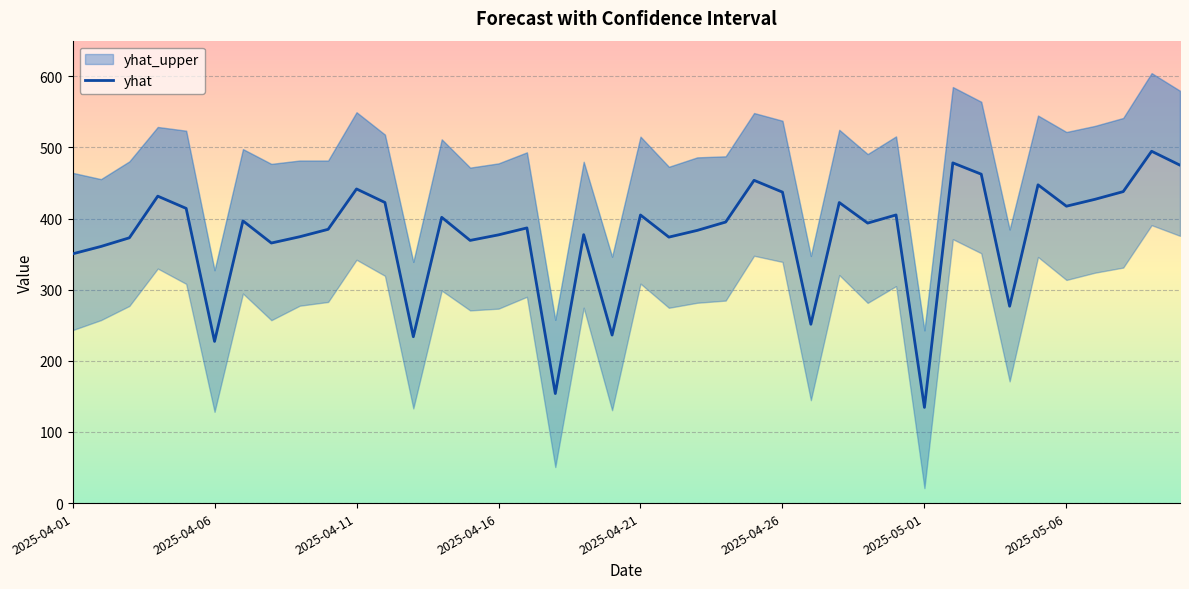

Rank the categories by value from highest to lowest.

38, 31, 39, 32, 24, 34, 10, 37, 25, 2025-04-16, 36, 11, 27, 35, 2025-04-21, 29, 20, 13, 2025-05-01, 23, 28, 16, 9, 22, 18, 15, 8, 21, 2025-04-11, 14, 2025-05-06, 2025-04-06, 2025-04-01, 33, 26, 19, 12, 2025-04-26, 17, 30